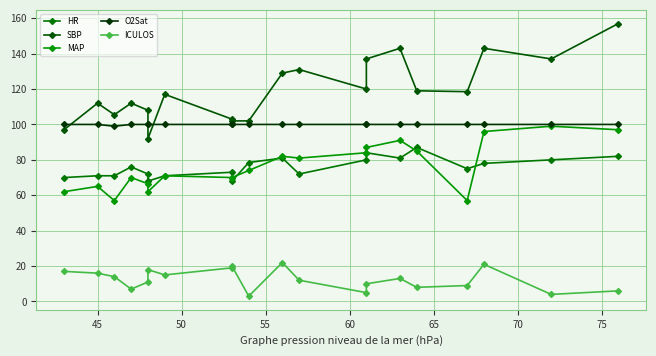

Which series has the largest range (max minus min)?

SBP